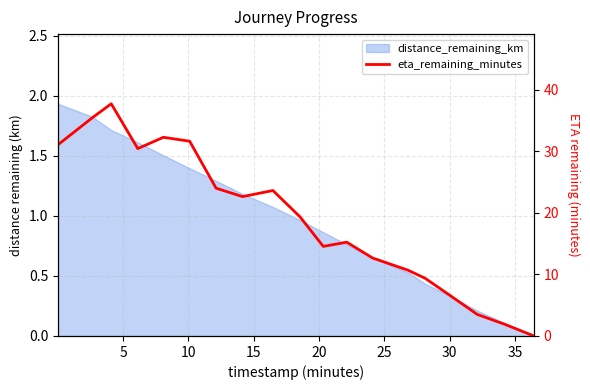

Does the chart display data point markers on the line(s)?

No